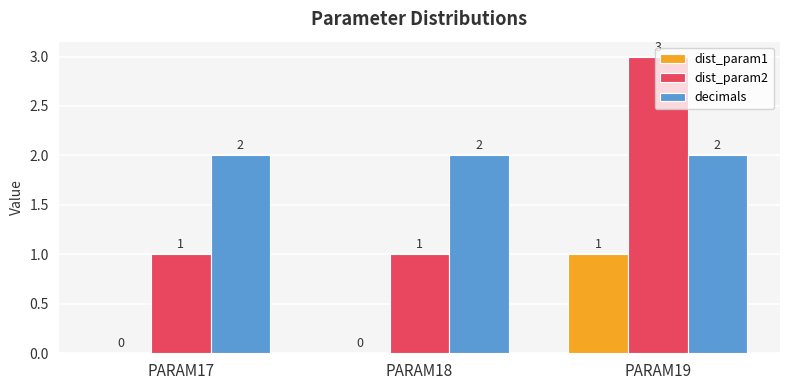

How many dist_param1 values are between 0 and 1?

3